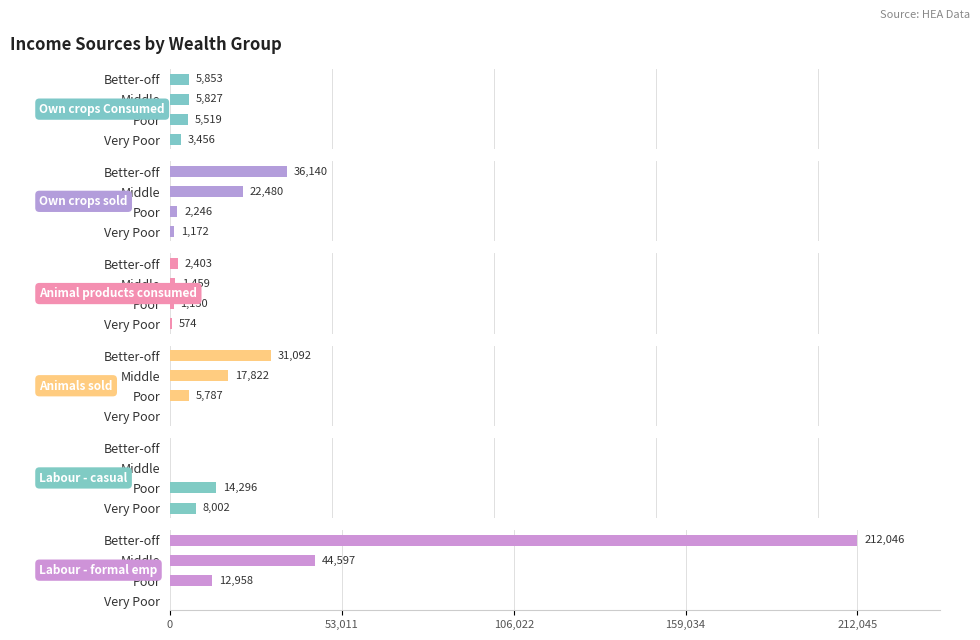

Which has a higher value, Poor or Better-off?

Better-off